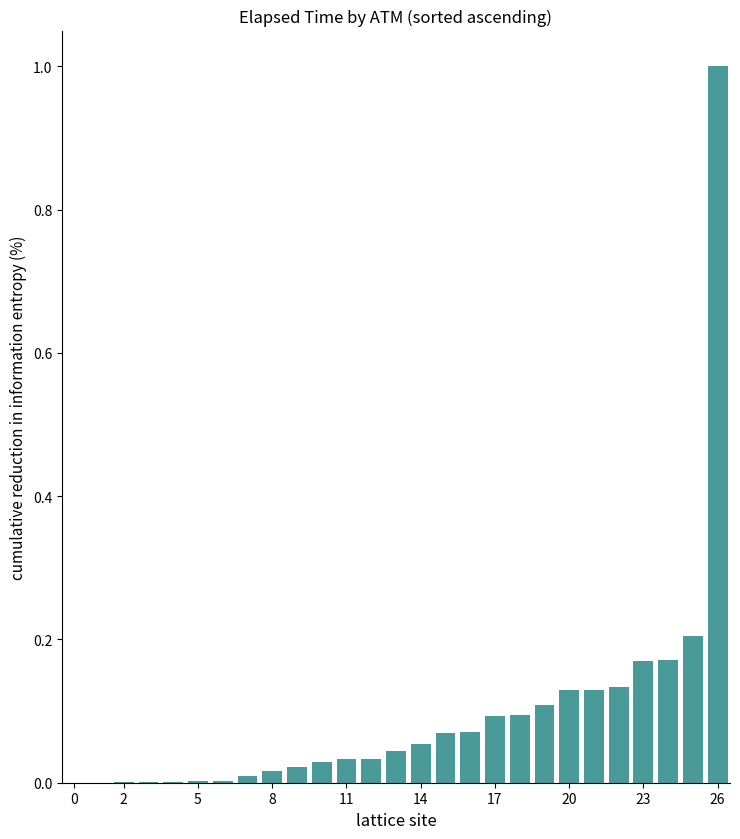

What is the greatest value displayed?

1.0